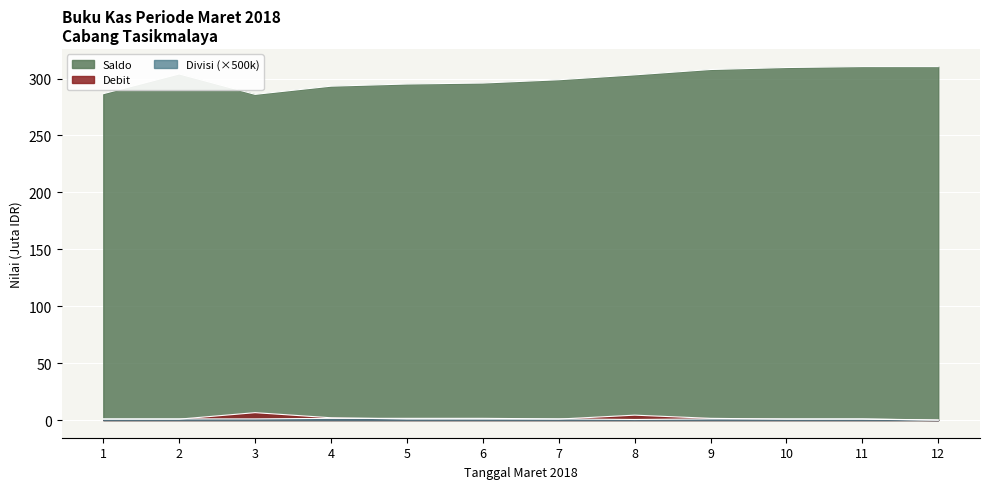

What is the maximum value for Divisi?

1.5